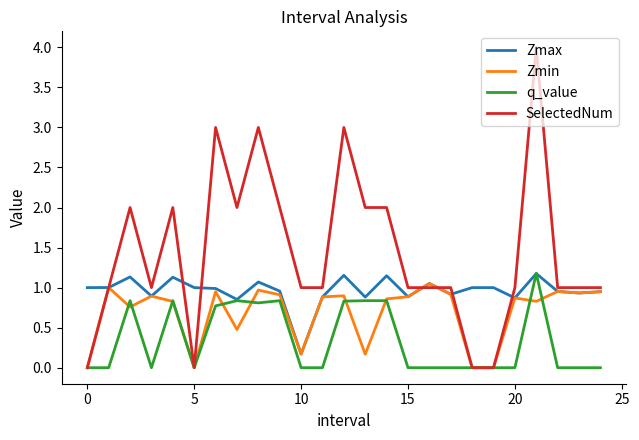

What is the greatest value displayed?

4.0